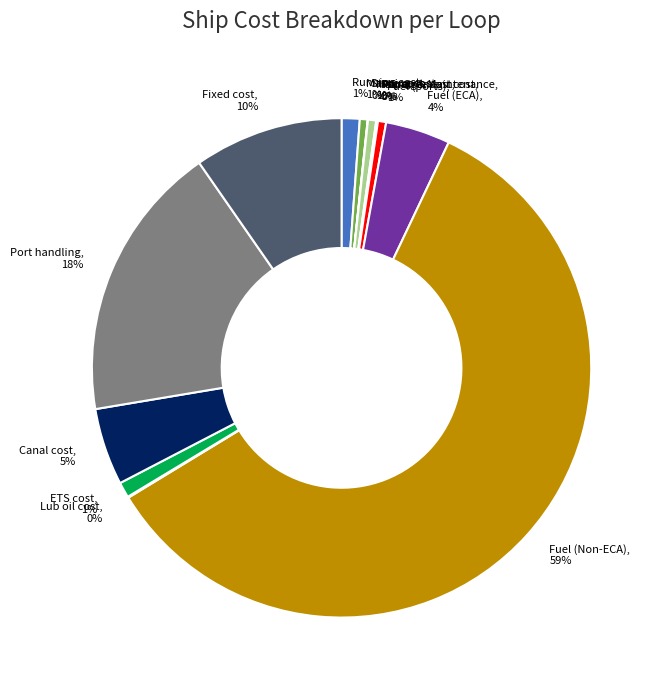

Which category has the biggest portion of the pie?

Fuel (Non-ECA)